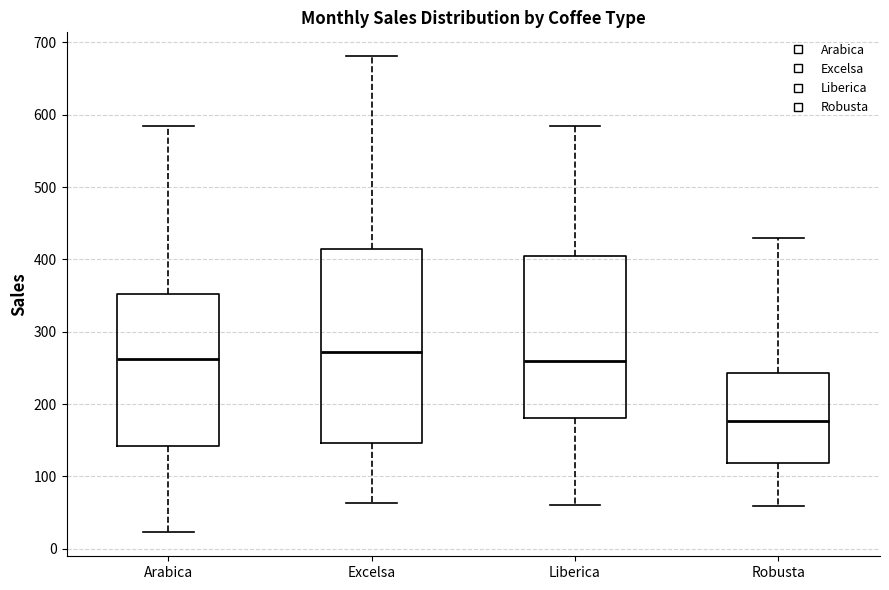

Which box has the lowest median line?

Robusta